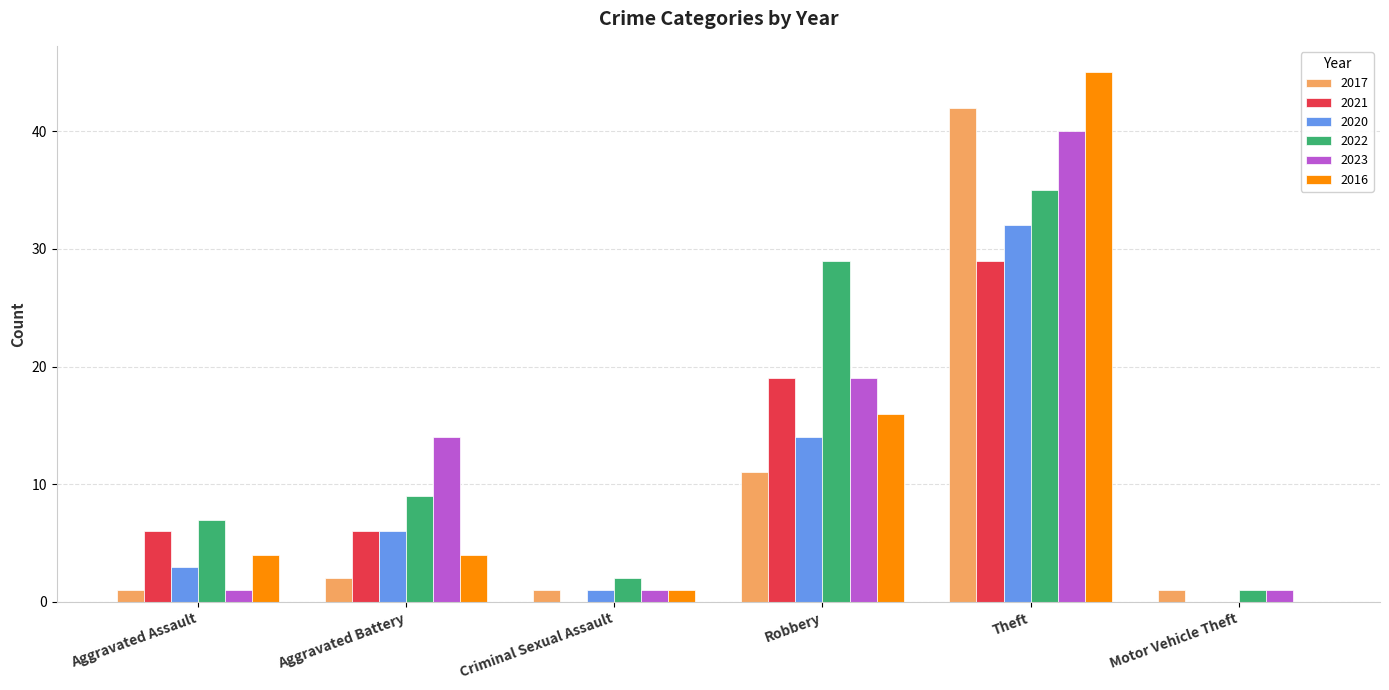

At which label is 2023 closest to 20?

Robbery